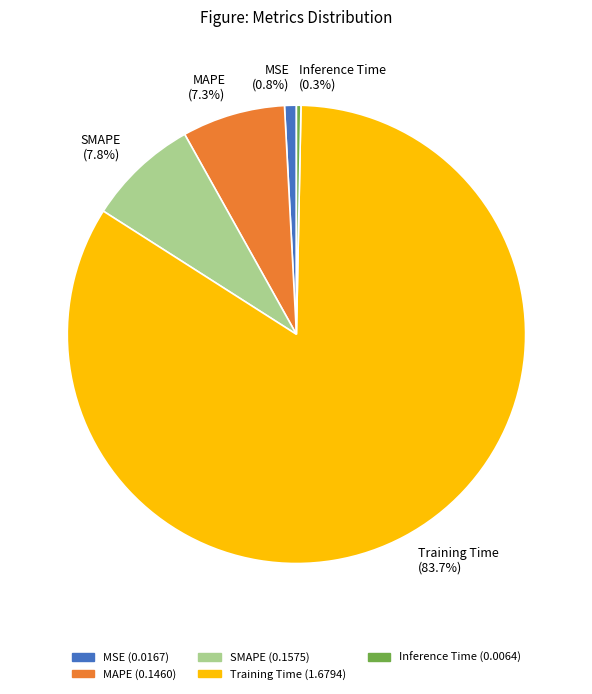

Rank the categories by value from highest to lowest.

Training Time, SMAPE, MAPE, MSE, Inference Time